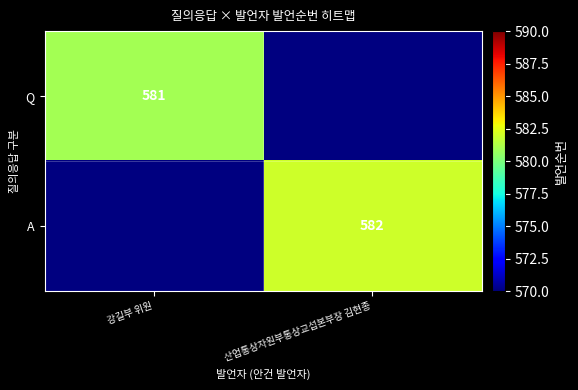

The Q series shows 211 at 강길부 위원. True or false?

False